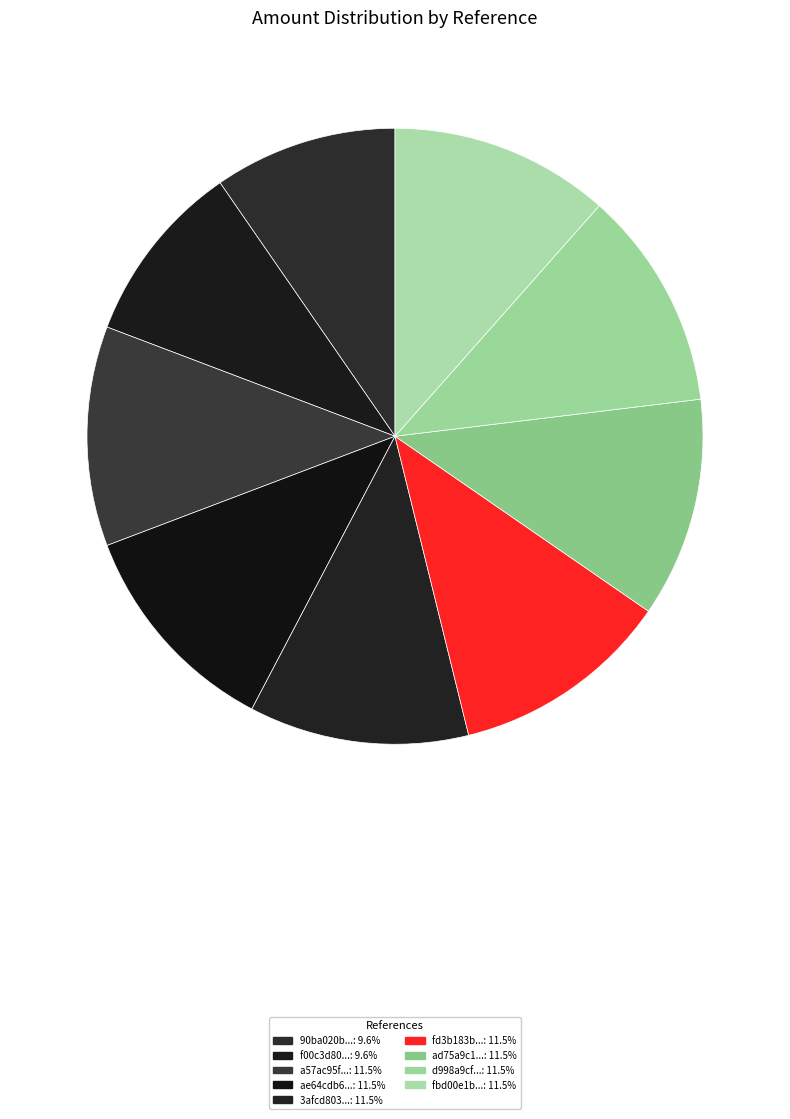

How many slices are in this pie chart?

9